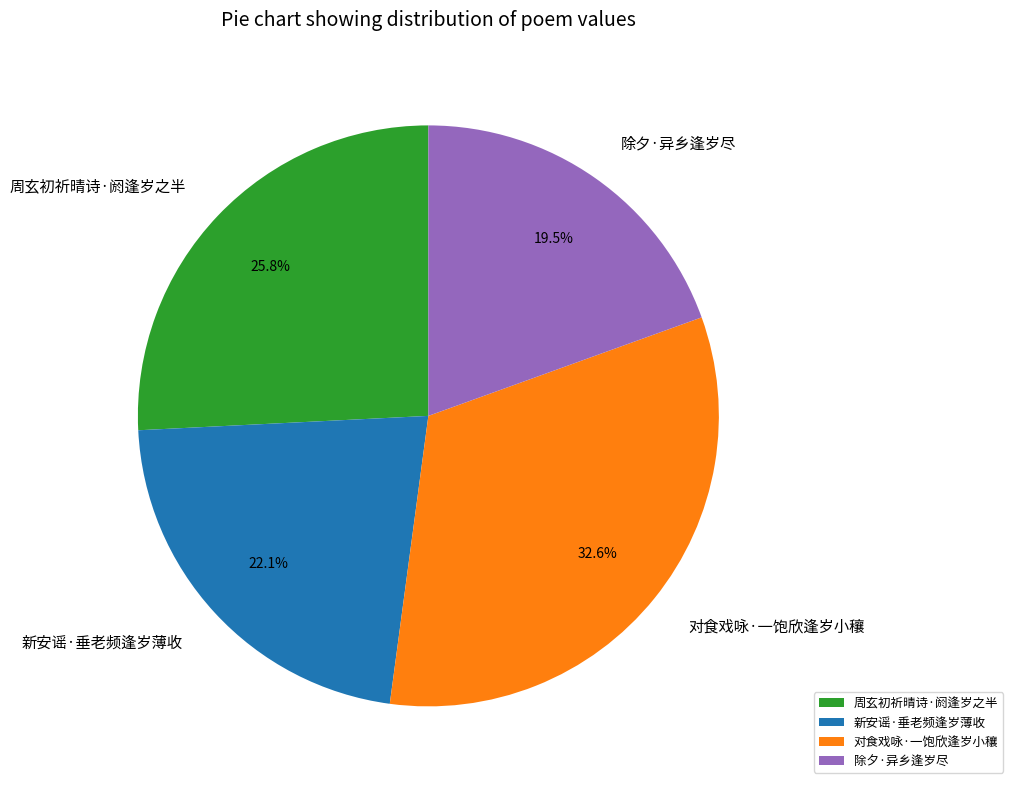

To the nearest percent, what is the combined percentage of 新安谣·垂老频逢岁薄收 and 周玄初祈晴诗·阏逢岁之半?

48%